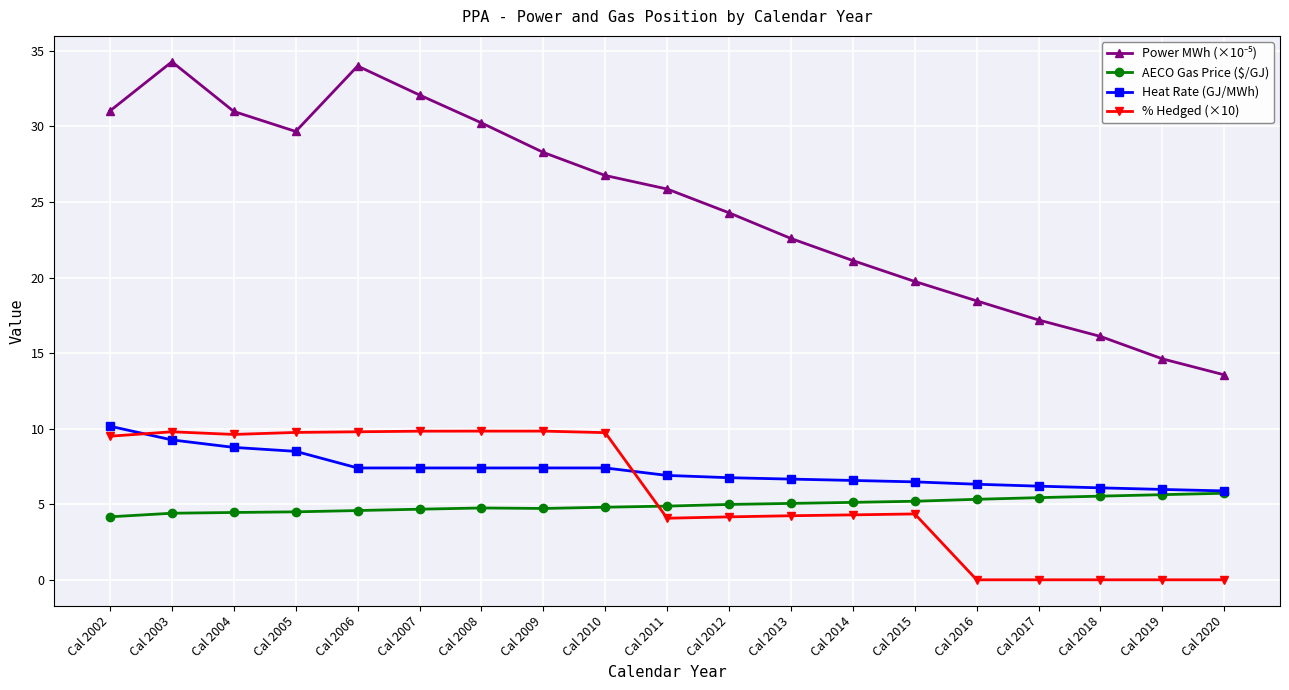

How many distinct data groups are displayed?

4